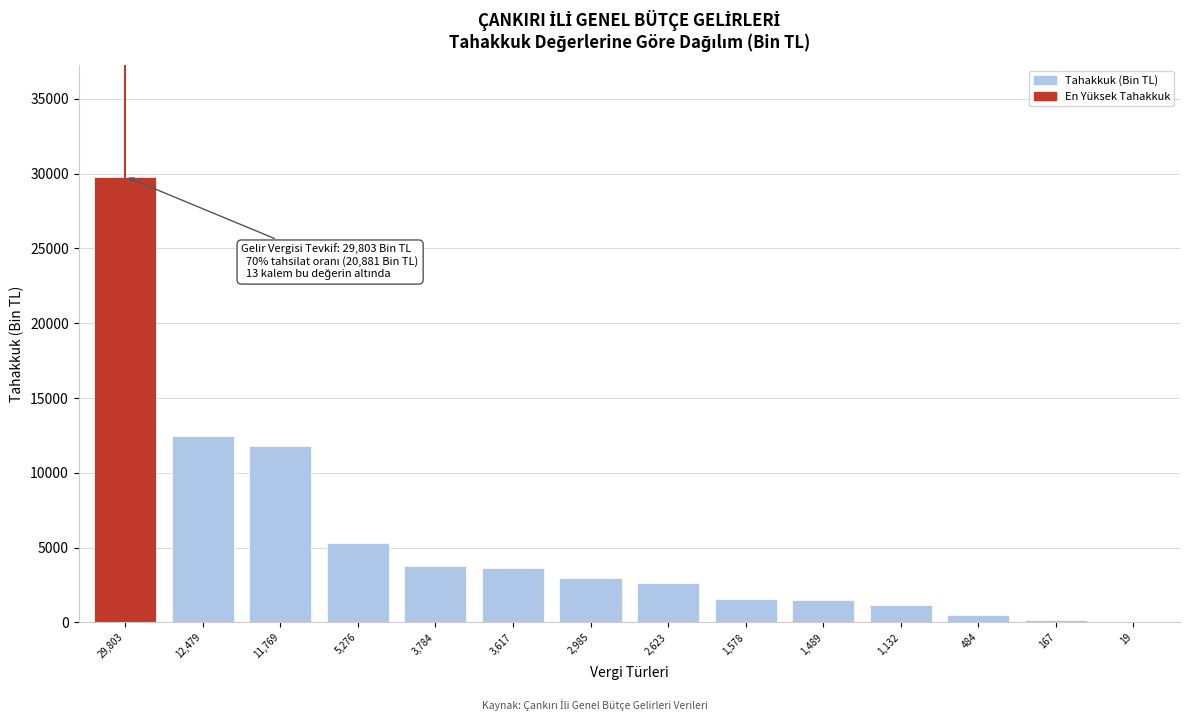

What is the greatest value displayed?

29803